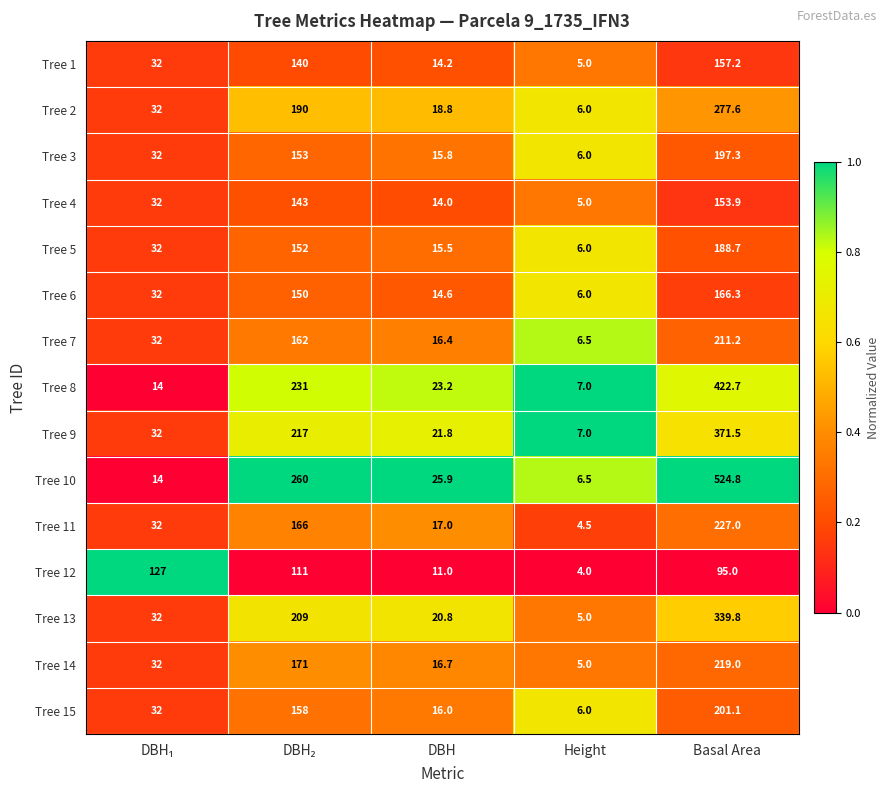

The Tree 15 series shows 28.4 at DBH. True or false?

False